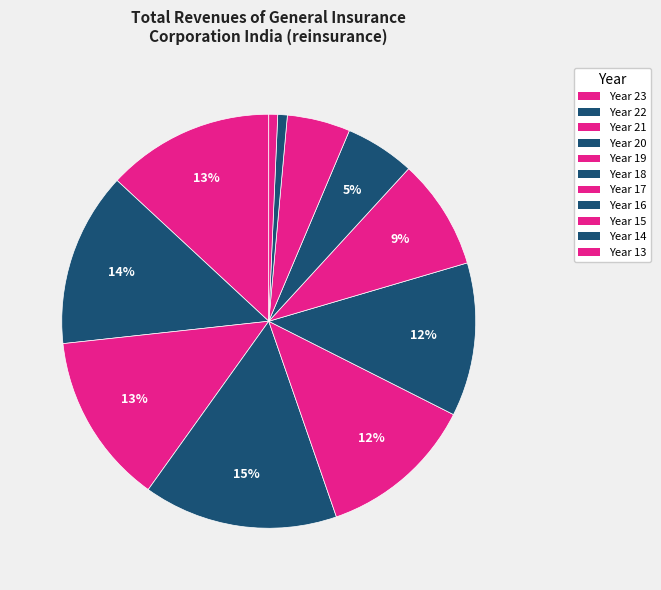

Count the number of slices in the pie.

11